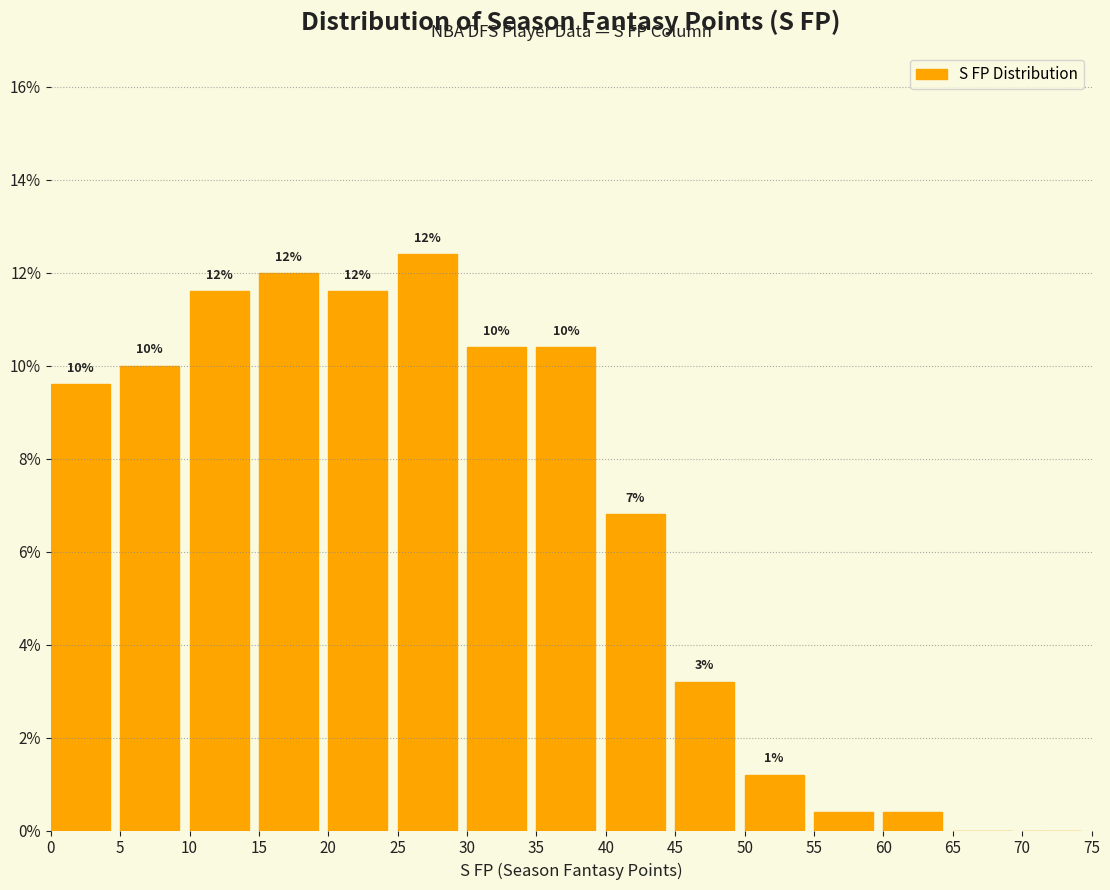

Over which range of the x-axis is the bar tallest?

25 to 30